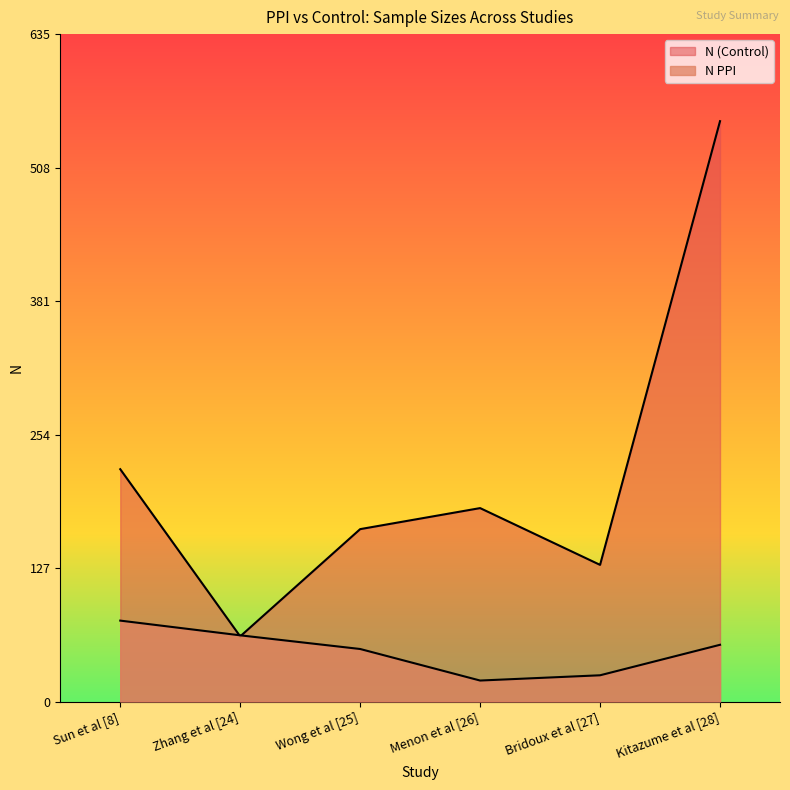

Rank the categories by N (Control) value from lowest to highest.

Zhang et al [24], Bridoux et al [27], Wong et al [25], Menon et al [26], Sun et al [8], Kitazume et al [28]